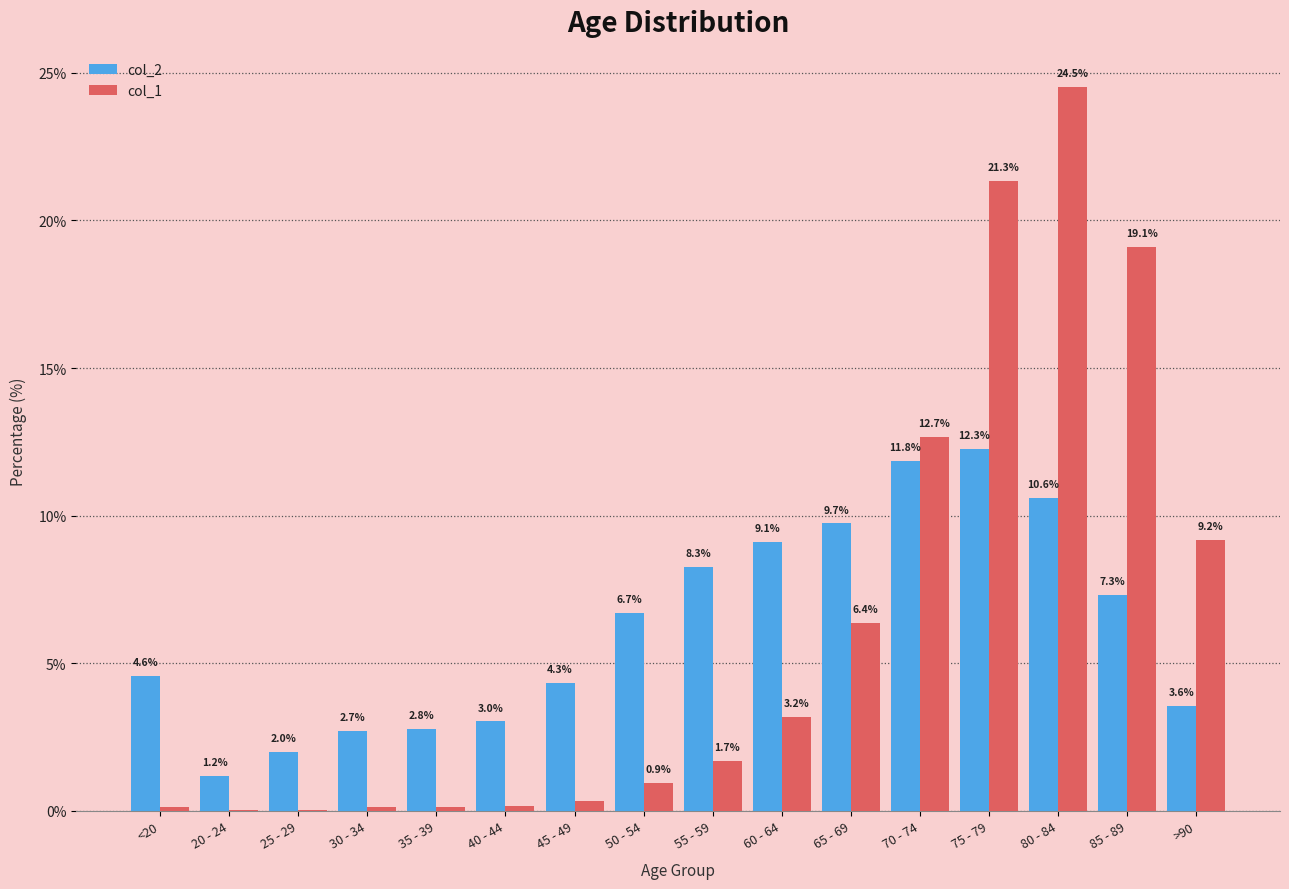

What is the total value across all series at 40 - 44?

3.2